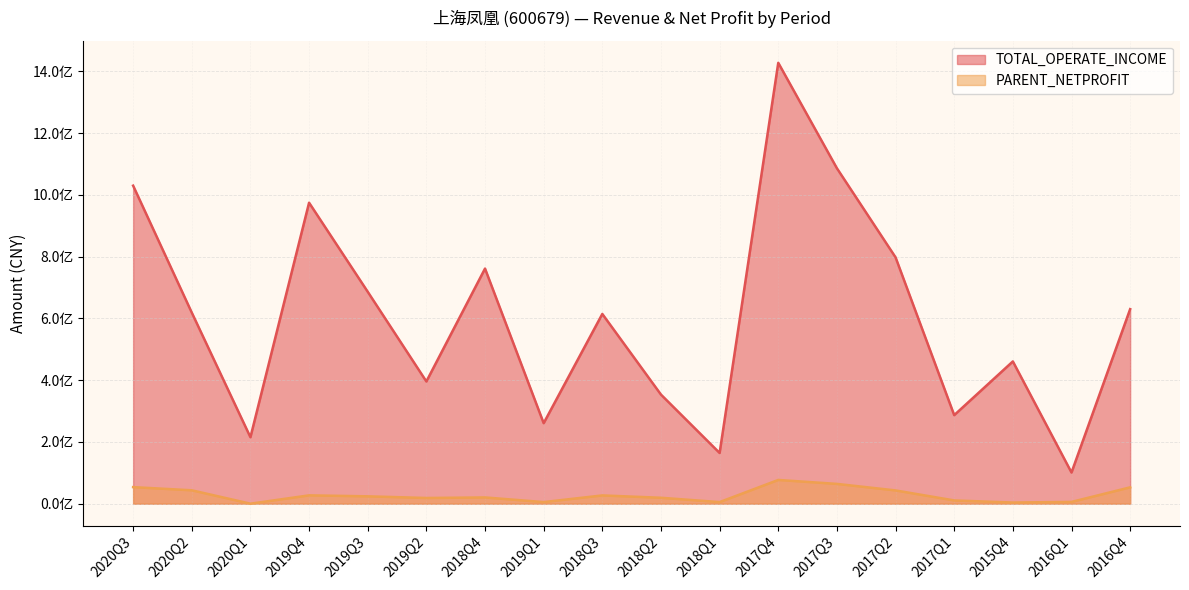

The TOTAL_OPERATE_INCOME series shows 1086460013.2 at 2017Q3. True or false?

True